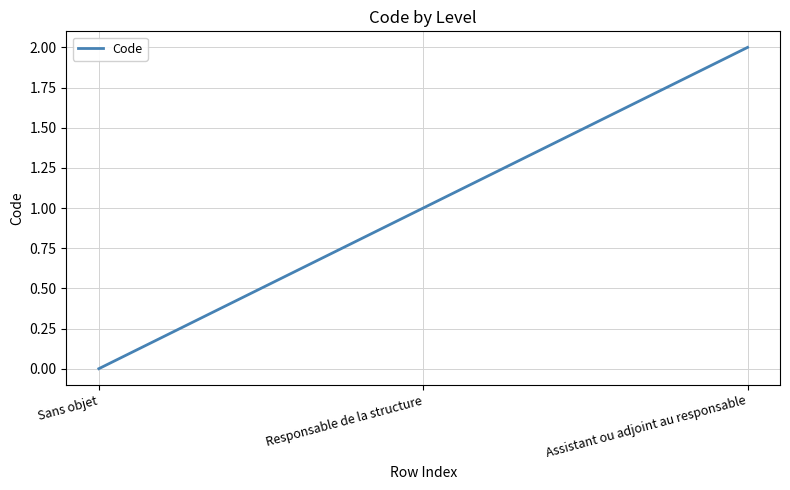

The chart shows a value of 1 at Sans objet. True or false?

False